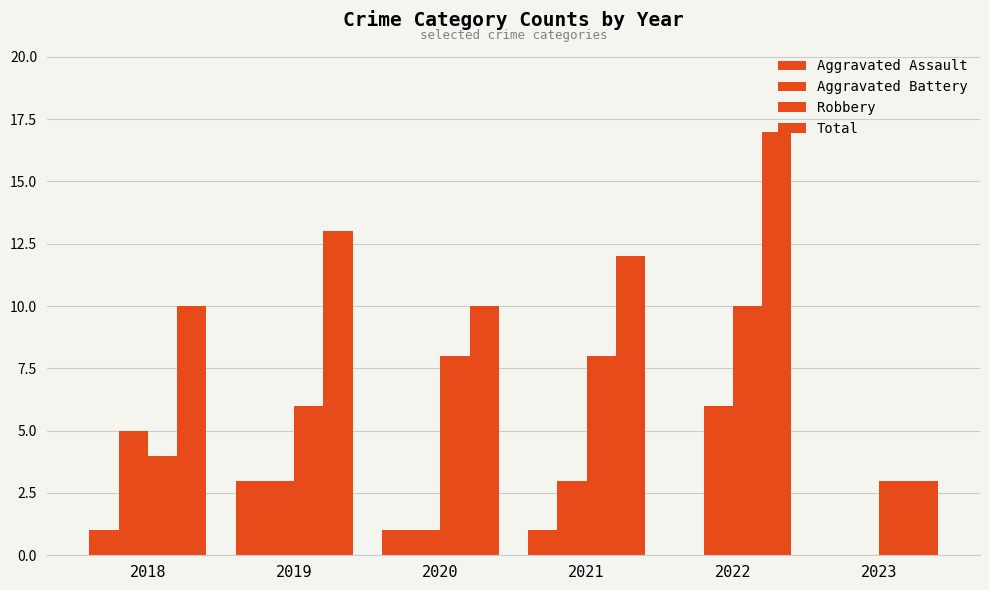

List the labels in order of Aggravated Battery value, largest first.

2022, 2018, 2019, 2021, 2020, 2023